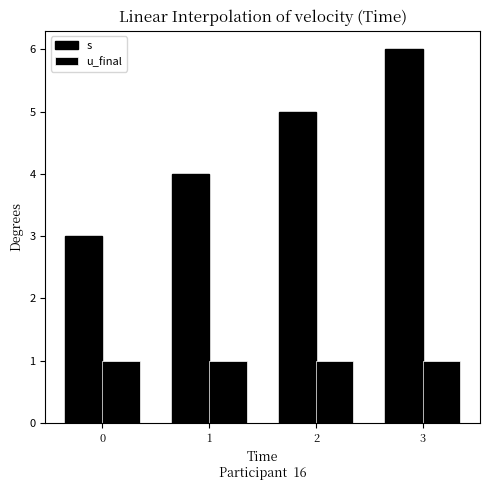

Does the chart contain any negative values?

No